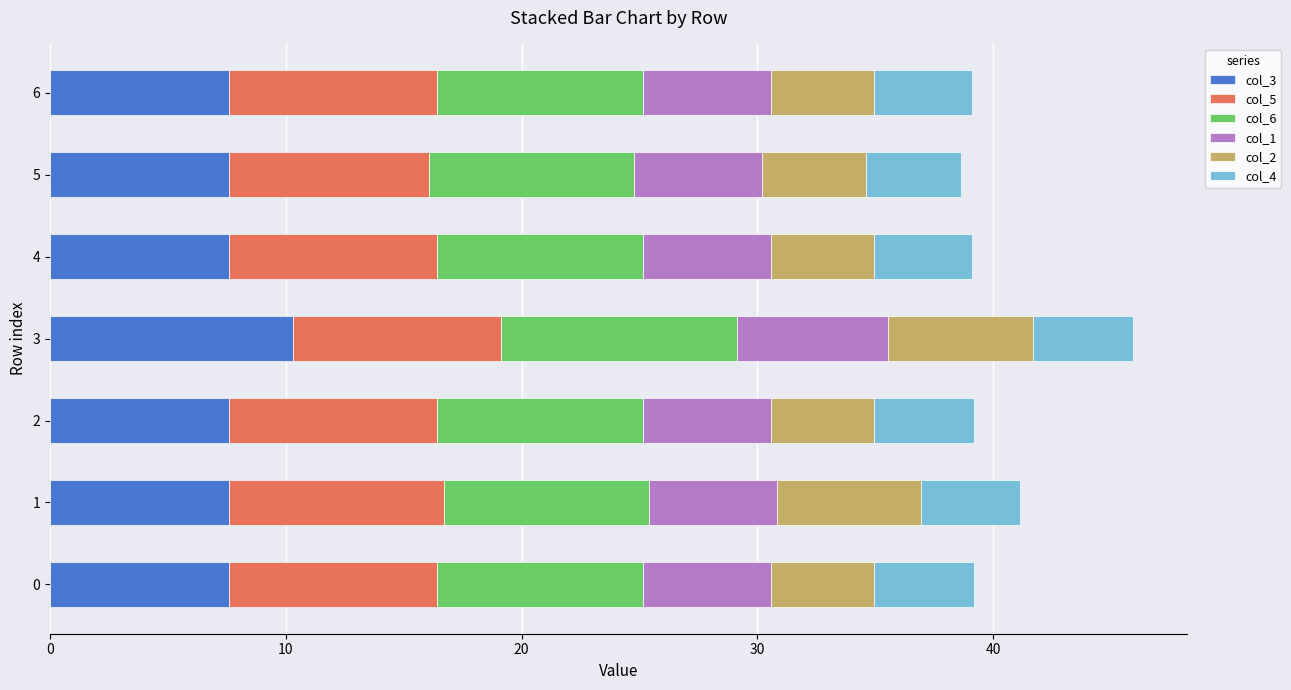

At which label does col_3 reach its peak?

3